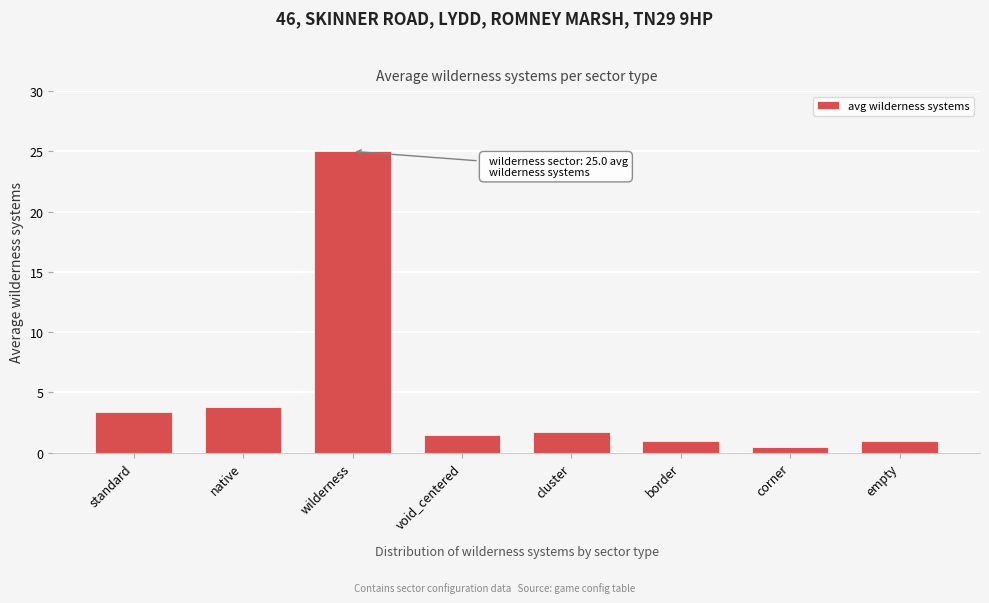

Reading right to left, extract all data points from this chart.

1.0	0.5	1.0	1.8	1.5	25.0	3.8	3.4